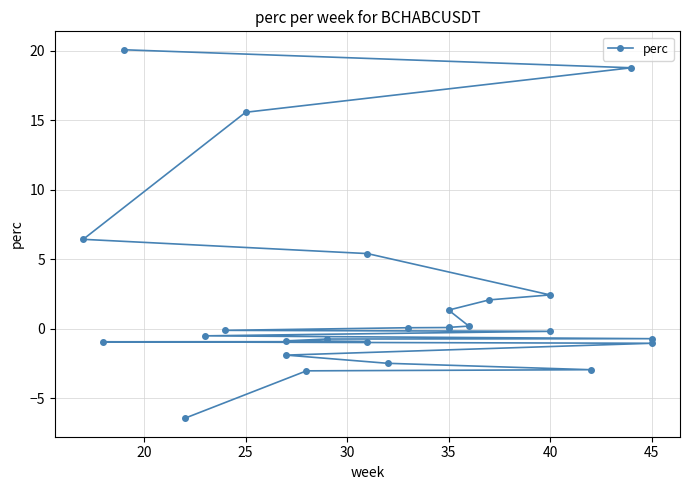

How many values are above zero?

12